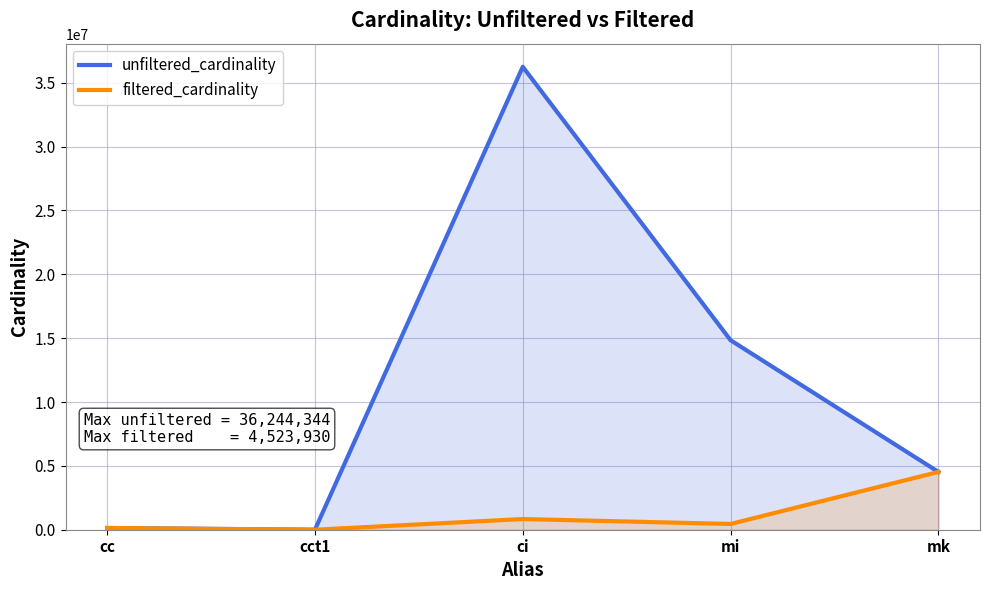

True or false: filtered_cardinality and unfiltered_cardinality cross at least once.

False